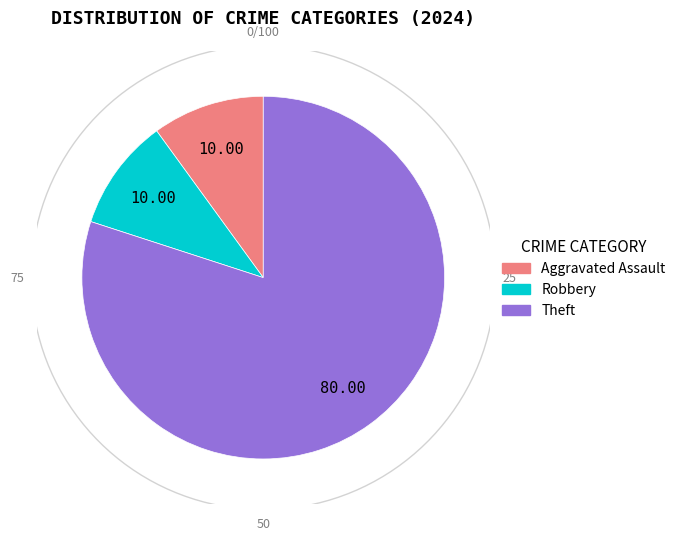

Which slice represents more than half of the pie?

Theft